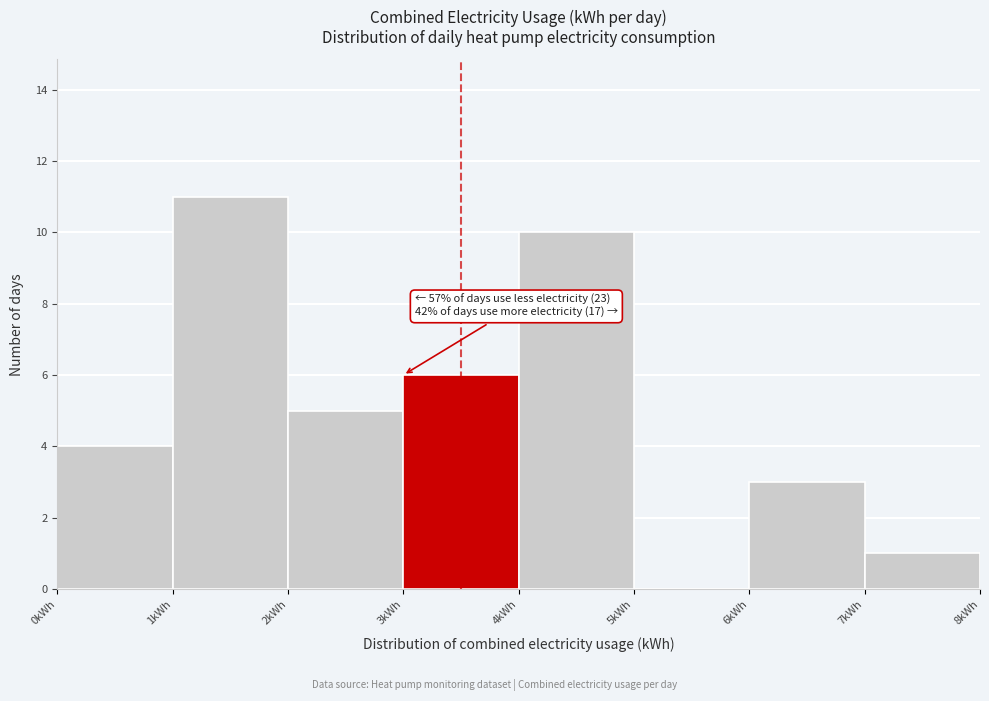

Which range on the x-axis has the tallest bar?

1 to 2